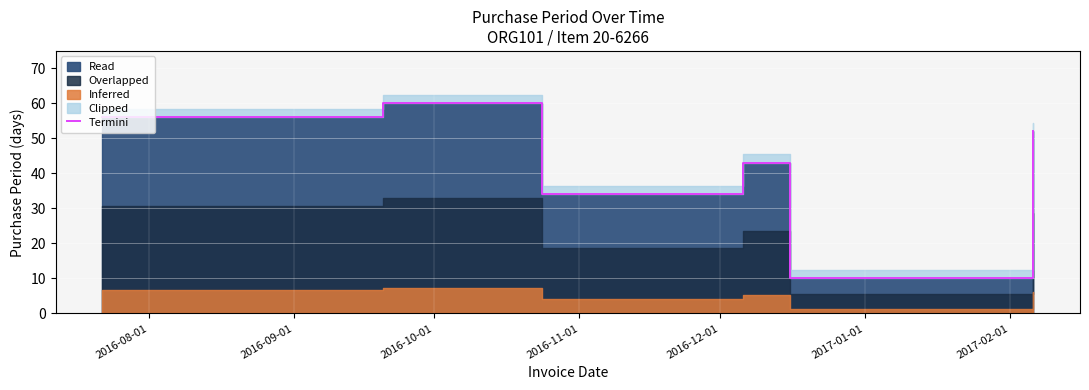

What is the label of the 2nd point from the right?

2017-01-01